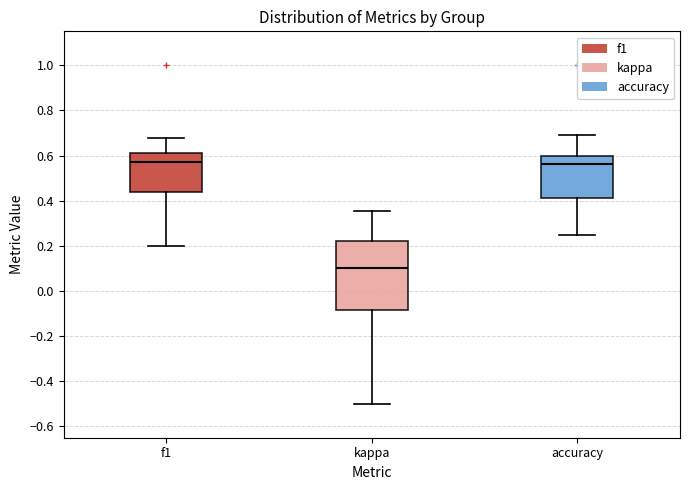

Which box's median line is the lowest?

kappa